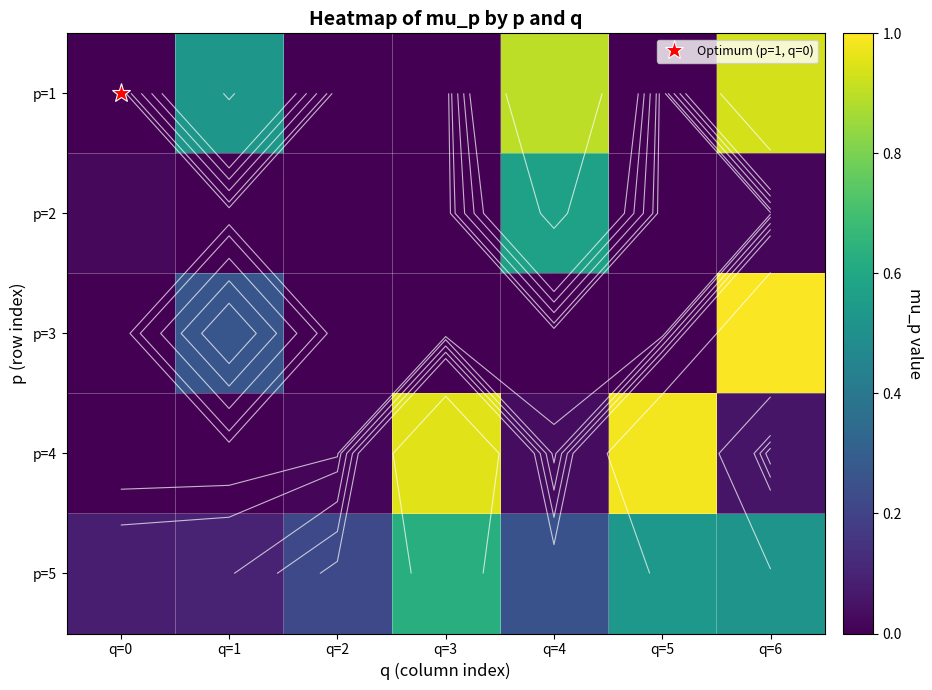

At which category does the chart reach its peak across all series?

q=6